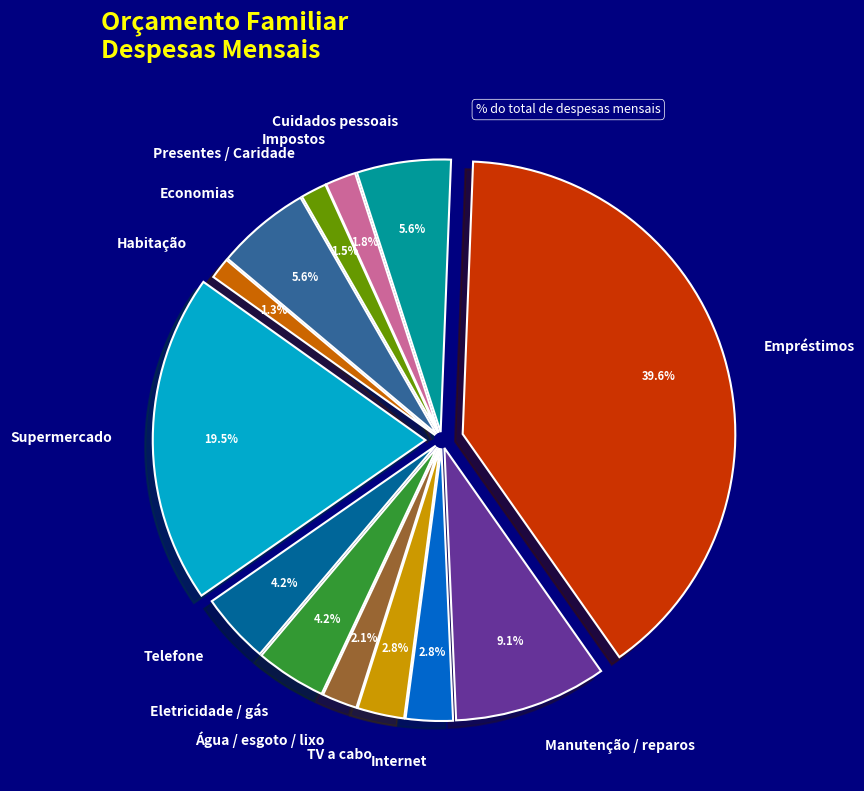

Which slice is the largest?

Empréstimos